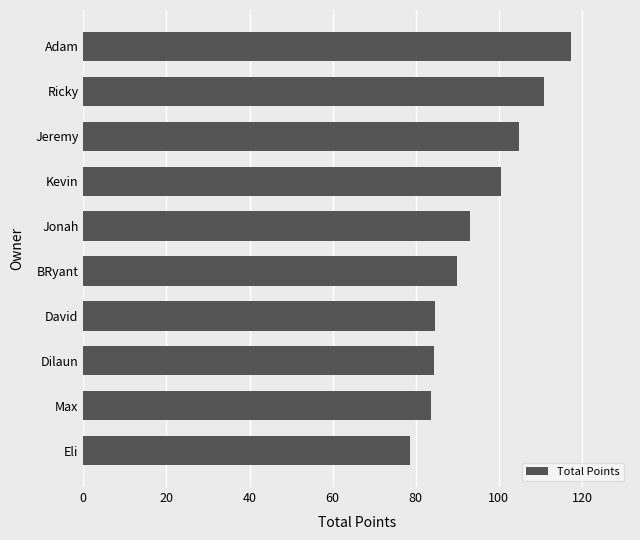

What is the difference between the second highest and second lowest values?

27.2